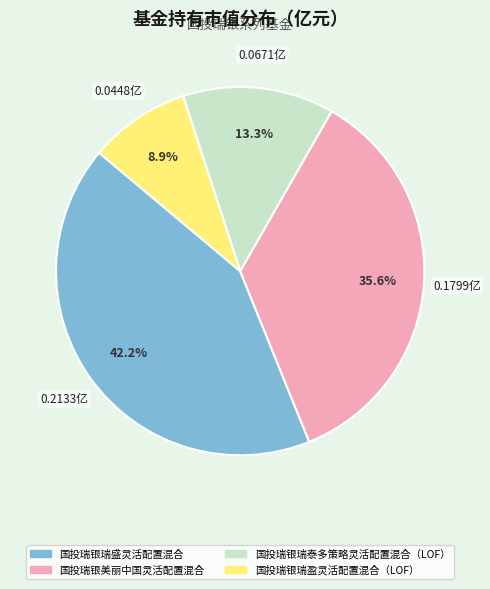

Is it true that 国投瑞银瑞盛灵活配置混合 is 56% of the pie?

False